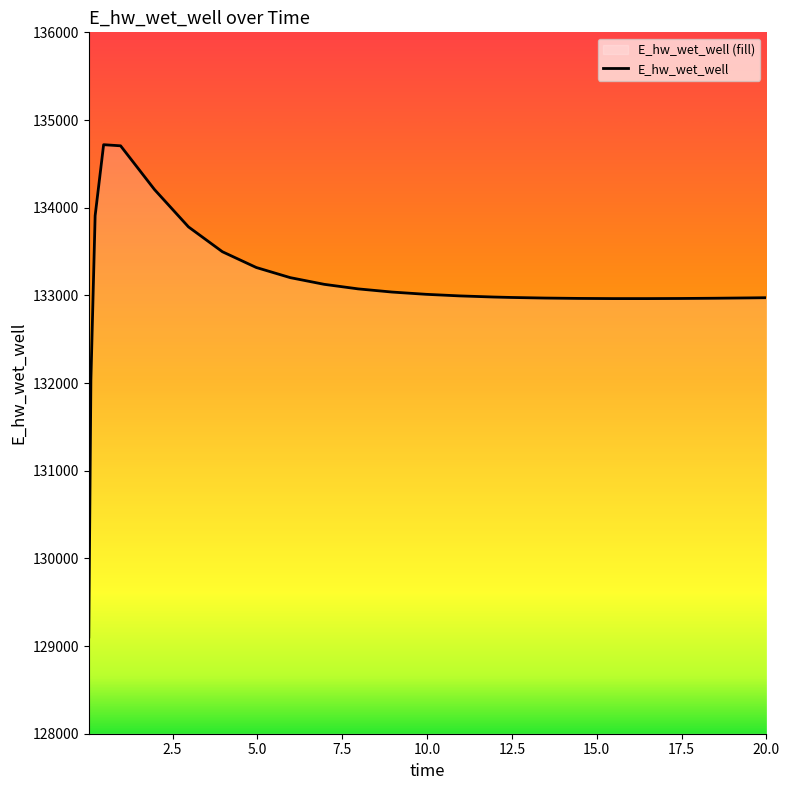

What is the greatest value displayed?

134718.4